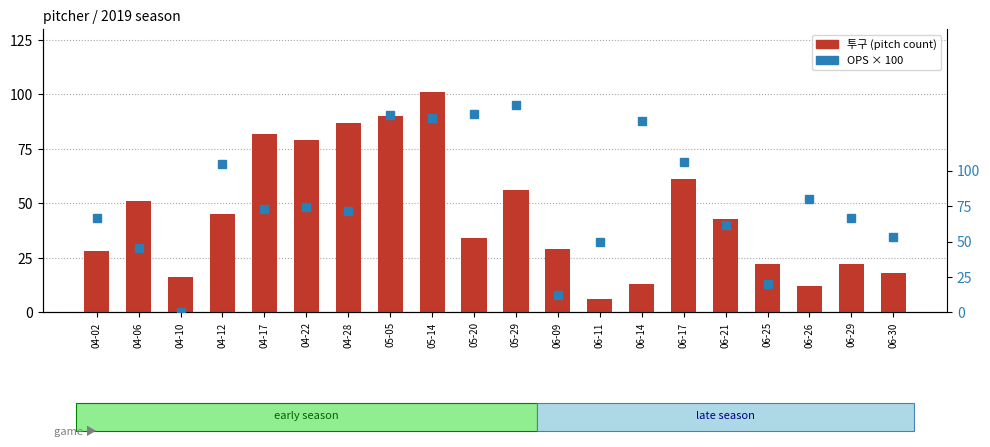

At how many categories does at least one series exceed 17?

19